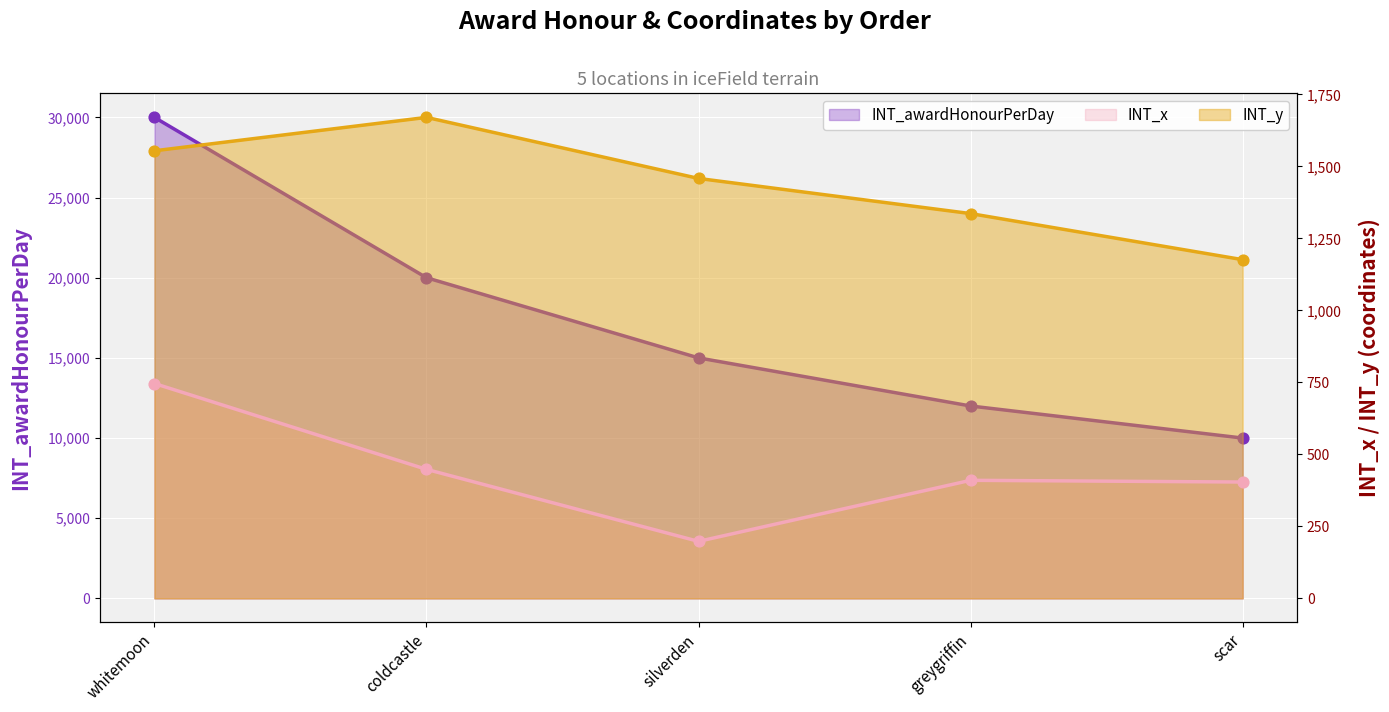

Which series contains the highest Y value?

INT_awardHonourPerDay